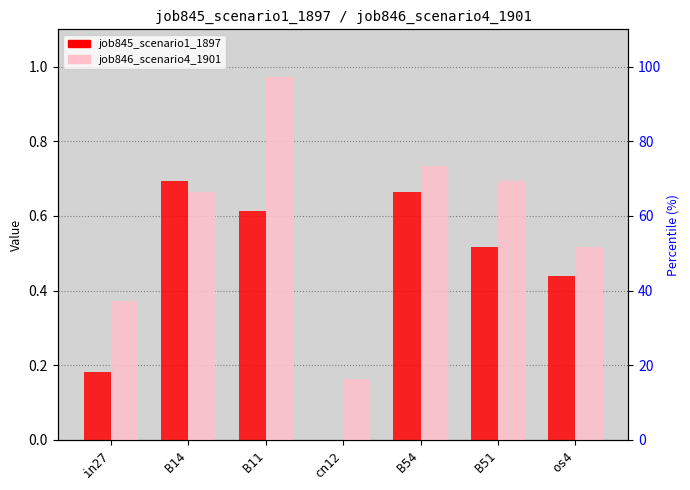

The value of job846_scenario4_1901 at os4 is 0.5. True or false?

True